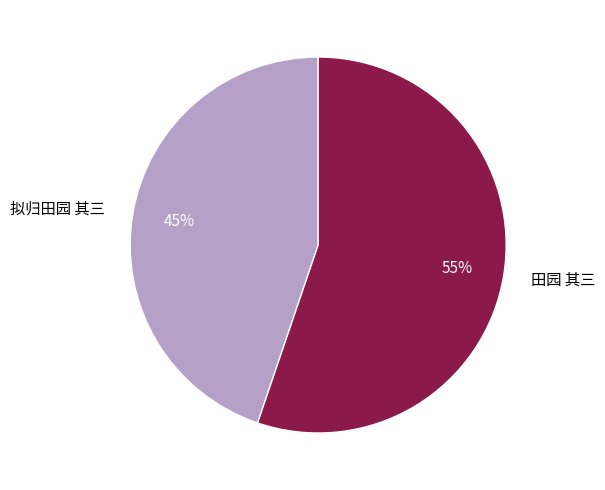

To the nearest percent, what is the difference between the 拟归田园 其三 and 田园 其三 slice percentages?

10%